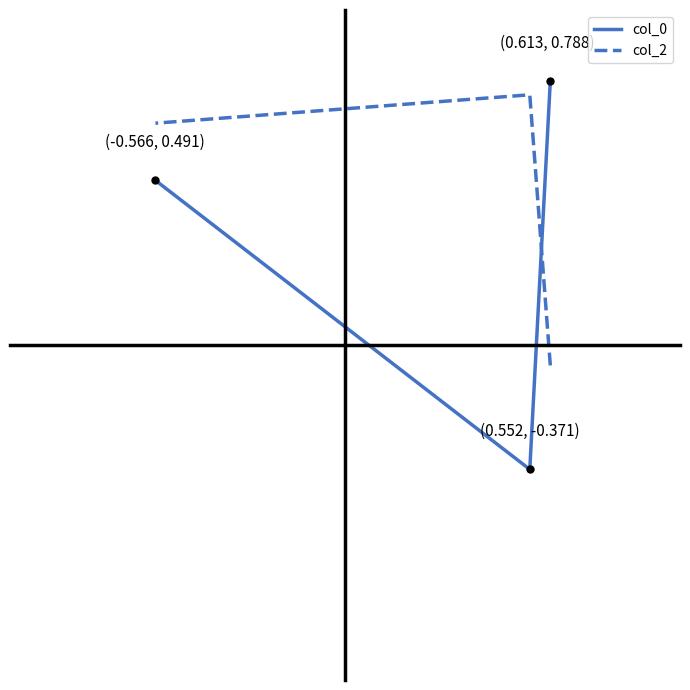

What is the greatest value displayed?

0.8